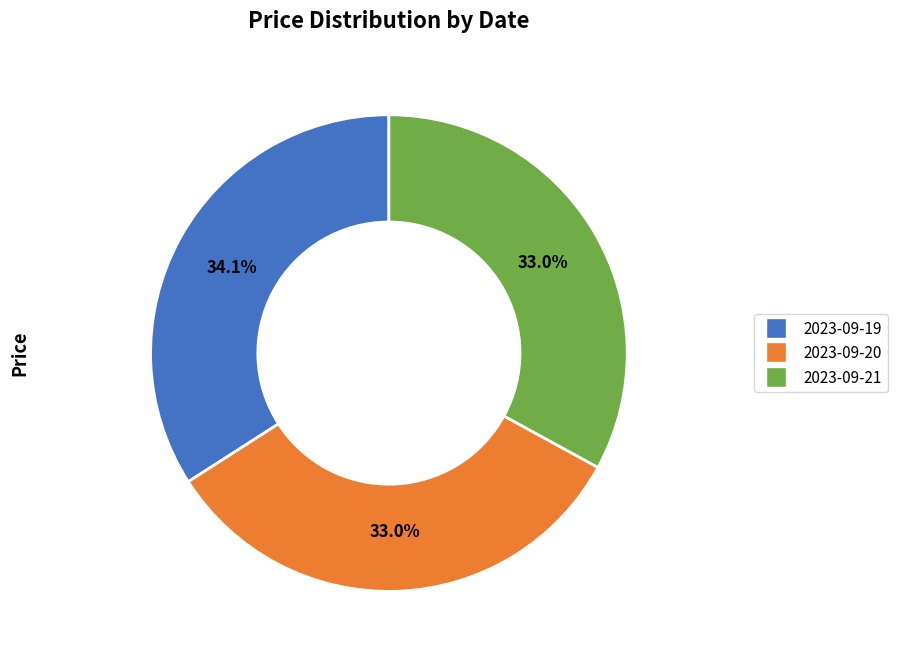

To the nearest percent, what is the combined percentage of 2023-09-19 and 2023-09-21?

67%